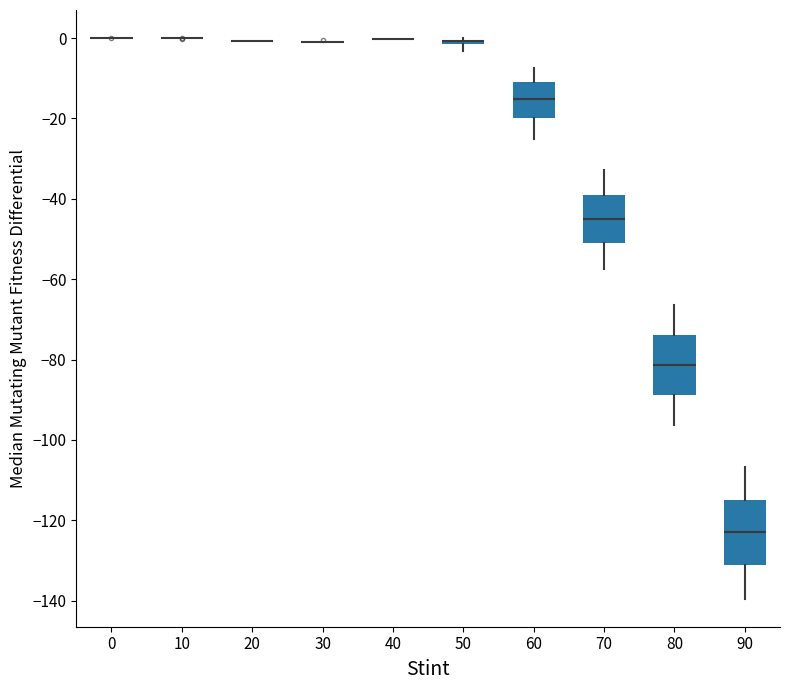

Where does the upper whisker of the box at x = 80 end on the y-axis? The values are not printed on the chart, so give them approximately, as read against the axis.

-66